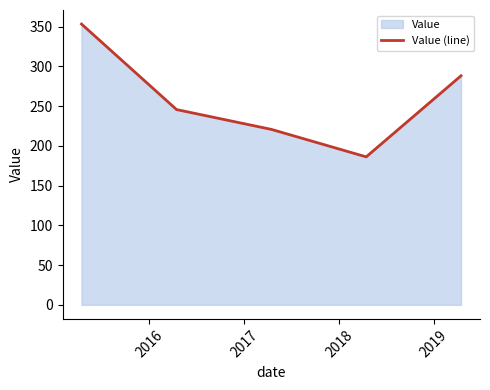

Reading left to right, what are all the values shown in this chart?

353.3	245.7	220.8	186.2	288.3